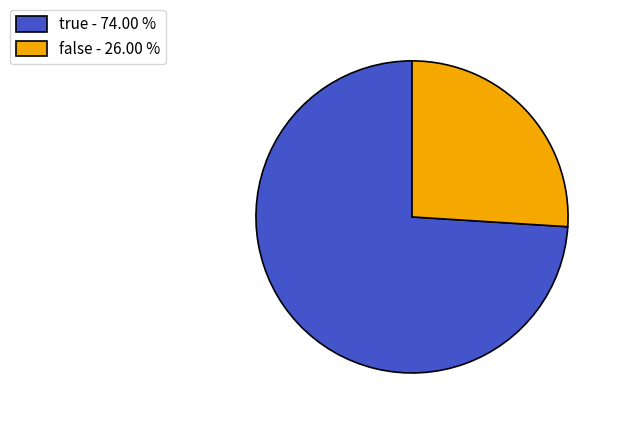

Is it true that true is 74% of the pie?

True